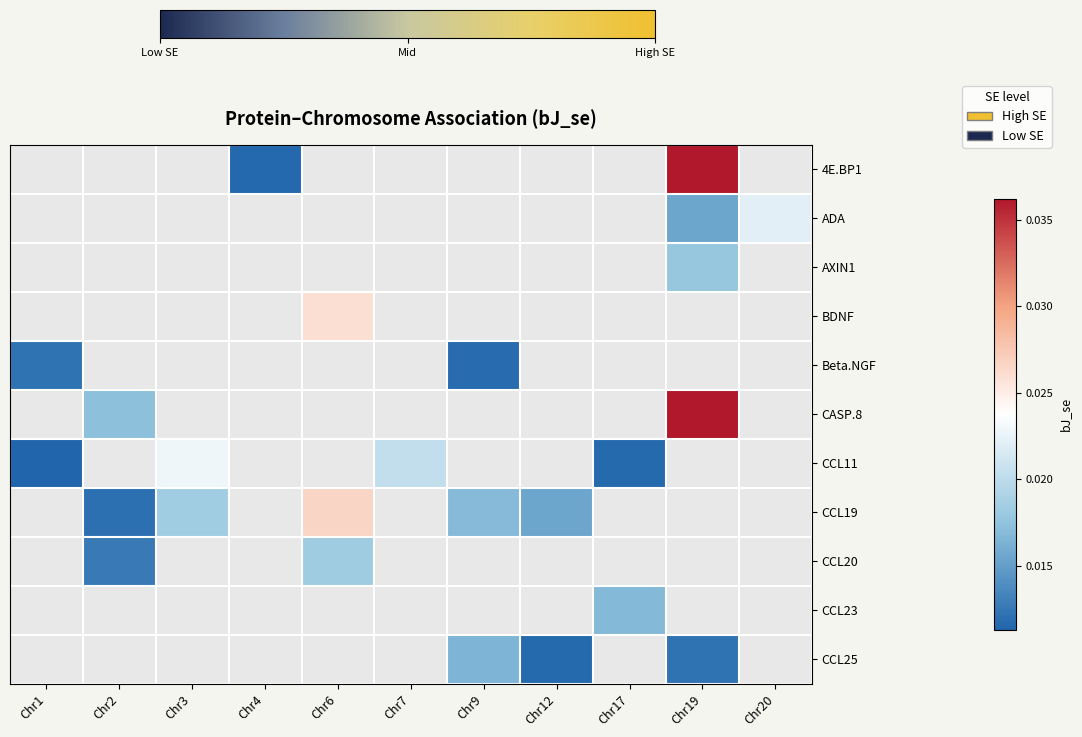

Count the number of categories in the chart.

11